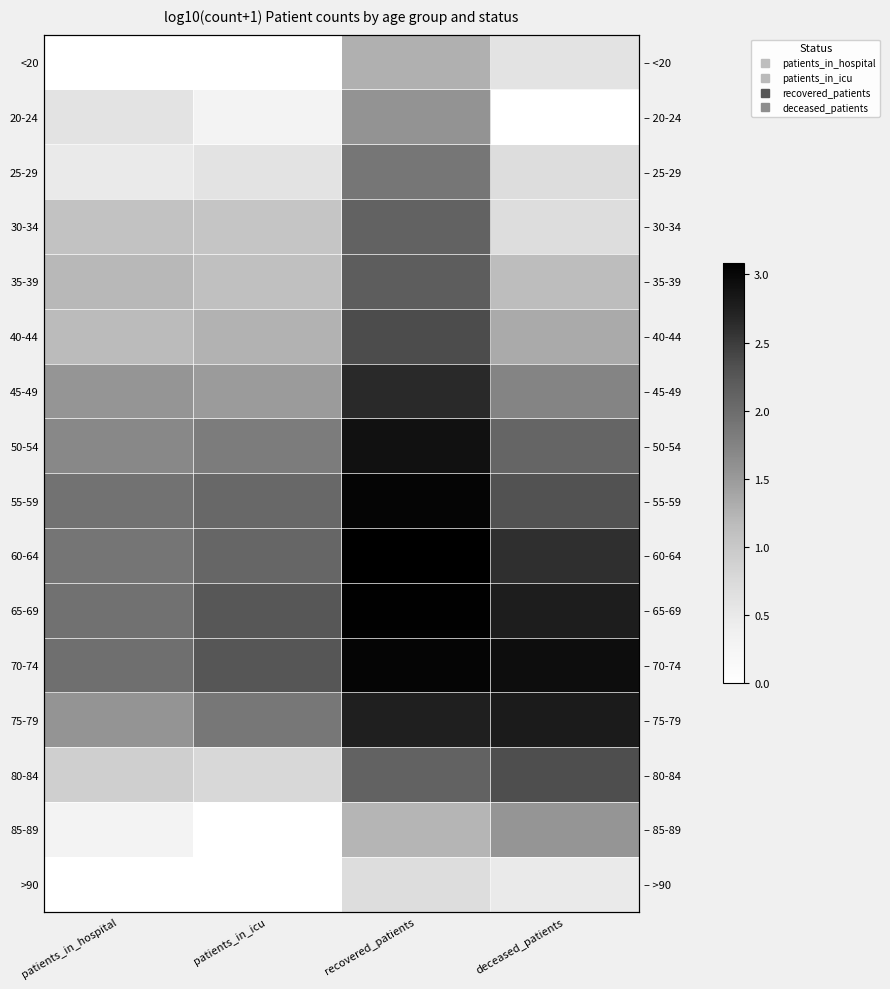

Which category has the lowest value across all series?

patients_in_hospital